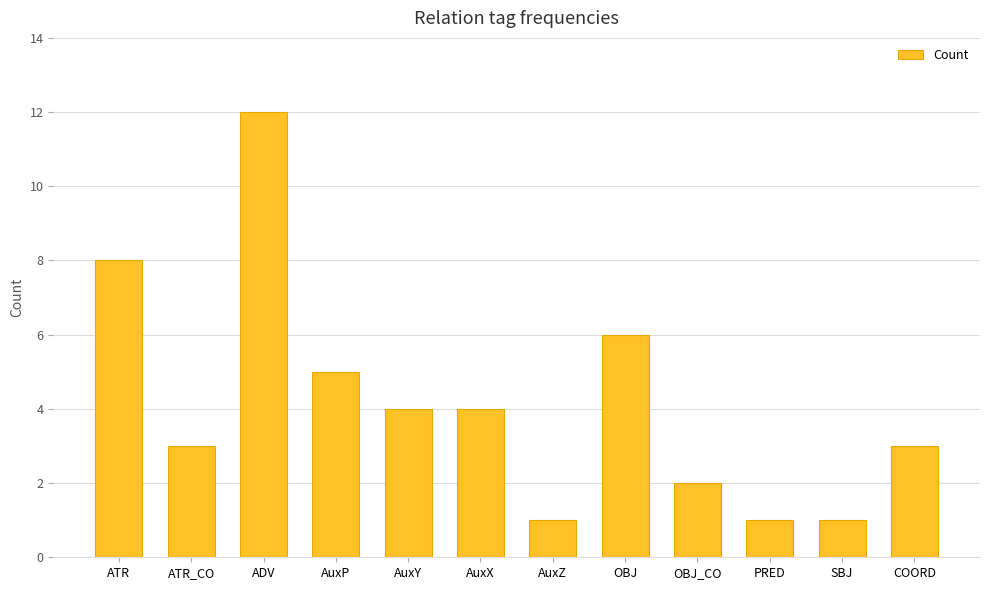

Reading left to right, what are all the values shown in this chart?

8	3	12	5	4	4	1	6	2	1	1	3